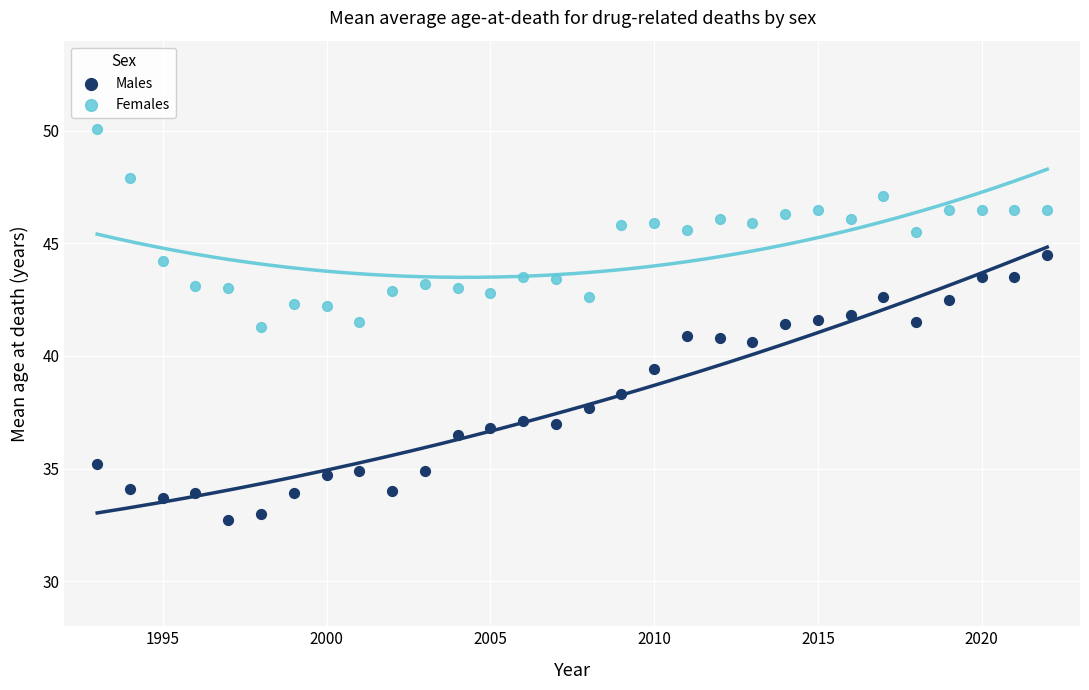

Which series reaches the minimum Y coordinate?

Males